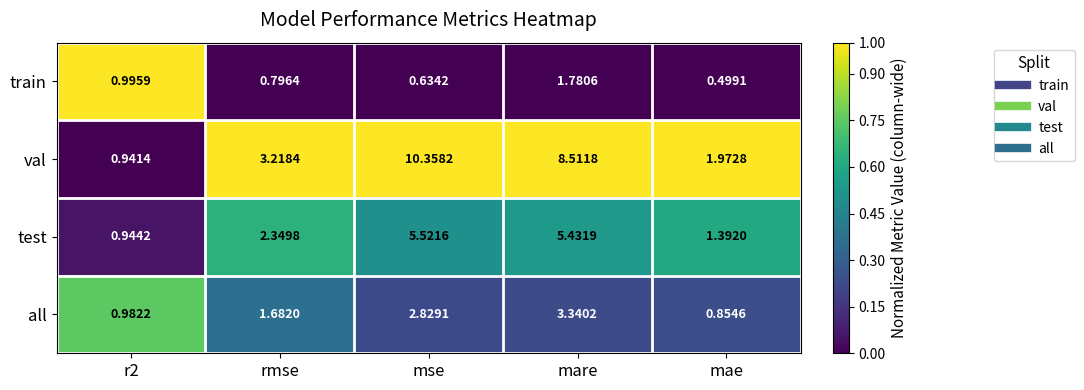

Rank the series by their average value, from highest to lowest.

val, test, all, train